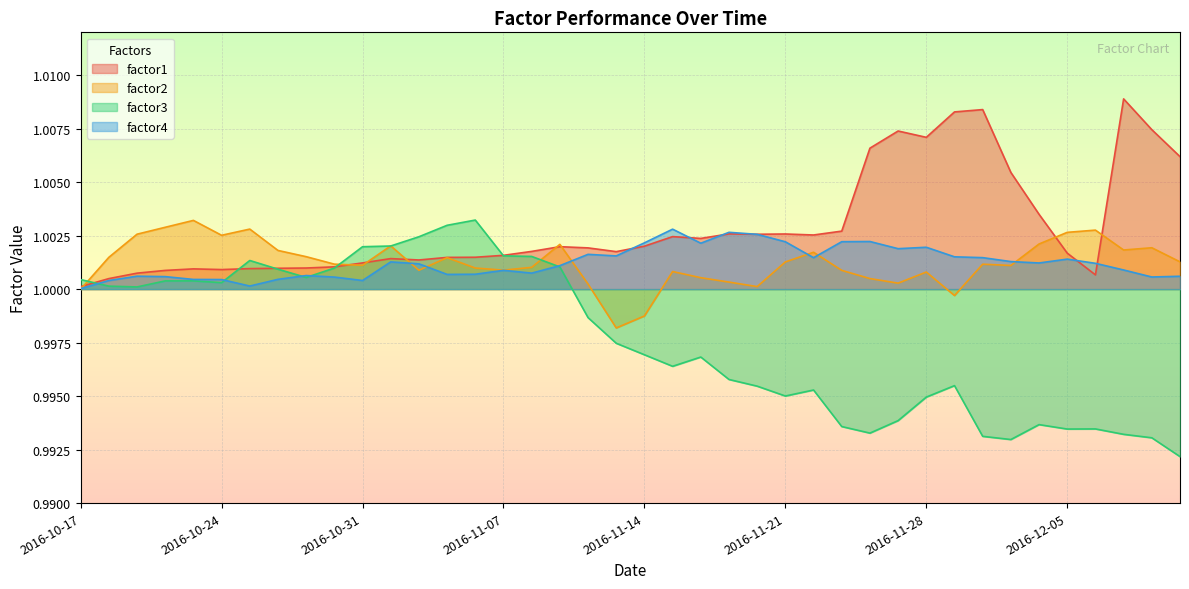

Reading left to right, what are all the values shown in this chart?

factor1: 1.0	1.0	1.0	1.0	1.0	1.0	1.0	1.0	1.0	1.0	1.0	1.0	1.0	1.0	1.0	1.0	1.0	1.0	1.0	1.0	1.0	1.0	1.0	1.0	1.0	1.0	1.0	1.0	1.0	1.0	1.0	1.0	1.0	1.0	1.0	1.0	1.0	1.0	1.0	1.0
factor2: 1.0	1.0	1.0	1.0	1.0	1.0	1.0	1.0	1.0	1.0	1.0	1.0	1.0	1.0	1.0	1.0	1.0	1.0	1.0	1.0	1.0	1.0	1.0	1.0	1.0	1.0	1.0	1.0	1.0	1.0	1.0	1.0	1.0	1.0	1.0	1.0	1.0	1.0	1.0	1.0
factor3: 1.0	1.0	1.0	1.0	1.0	1.0	1.0	1.0	1.0	1.0	1.0	1.0	1.0	1.0	1.0	1.0	1.0	1.0	1.0	1.0	1.0	1.0	1.0	1.0	1.0	1.0	1.0	1.0	1.0	1.0	1.0	1.0	1.0	1.0	1.0	1.0	1.0	1.0	1.0	1.0
factor4: 1.0	1.0	1.0	1.0	1.0	1.0	1.0	1.0	1.0	1.0	1.0	1.0	1.0	1.0	1.0	1.0	1.0	1.0	1.0	1.0	1.0	1.0	1.0	1.0	1.0	1.0	1.0	1.0	1.0	1.0	1.0	1.0	1.0	1.0	1.0	1.0	1.0	1.0	1.0	1.0